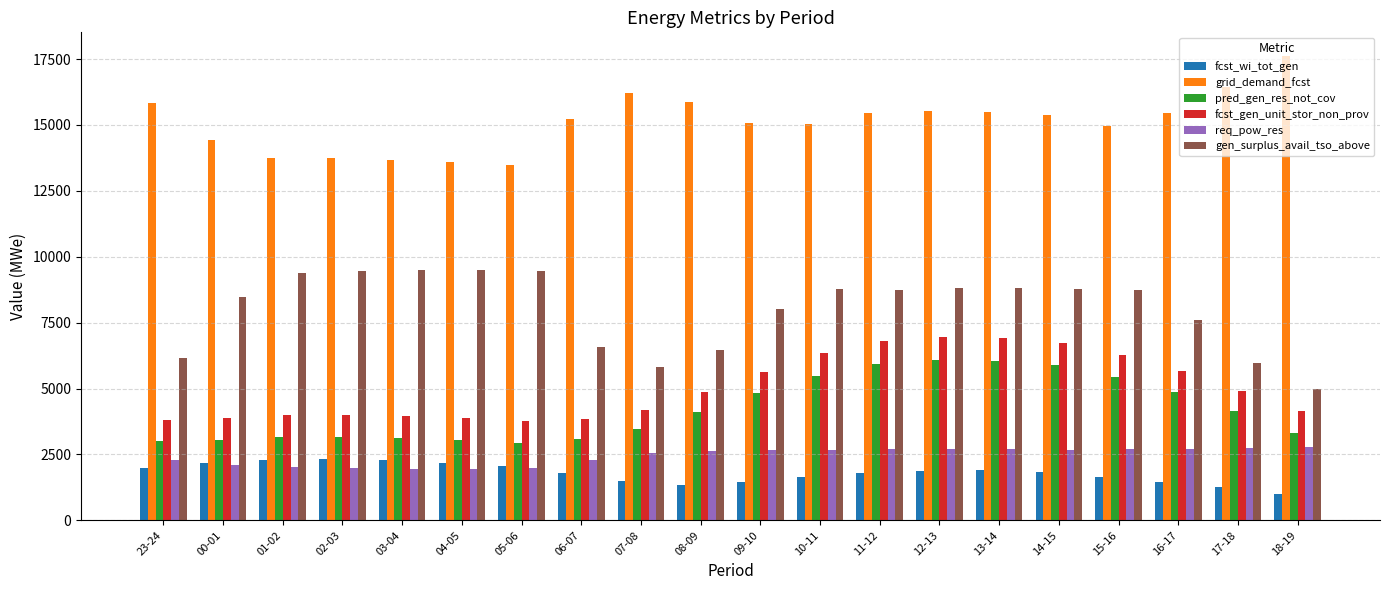

At 17-18, list the series in order from largest to smallest.

grid_demand_fcst, gen_surplus_avail_tso_above, fcst_gen_unit_stor_non_prov, pred_gen_res_not_cov, req_pow_res, fcst_wi_tot_gen